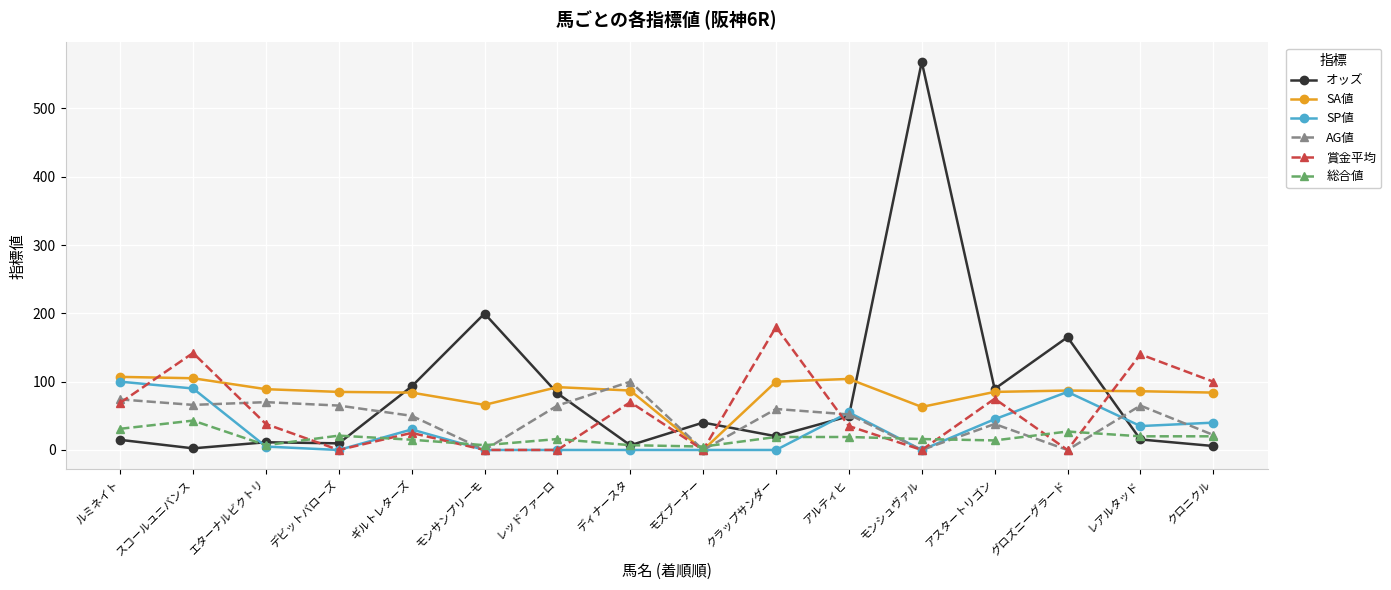

What is the difference between the maximum and minimum values in the AG値 series?

100.0